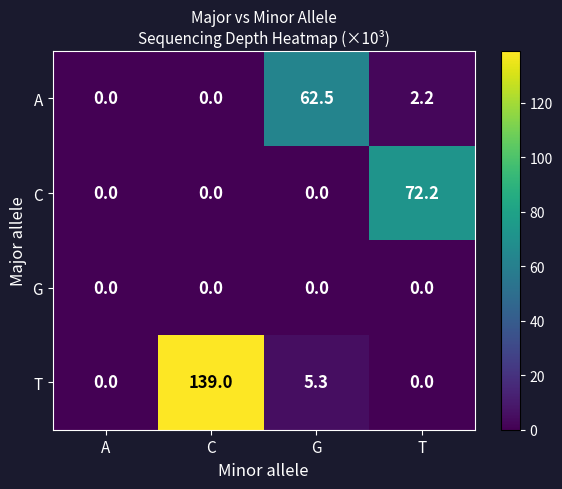

Rank the series by their maximum value, from lowest to highest.

G, A, C, T